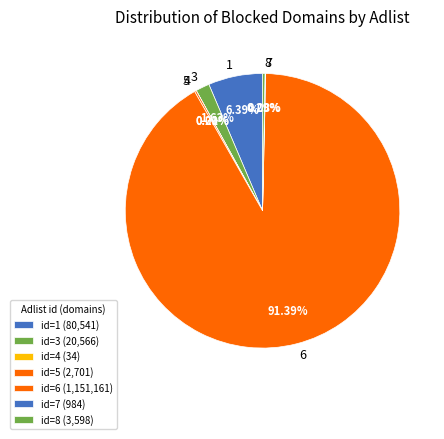

What is the smallest slice in the pie chart?

4